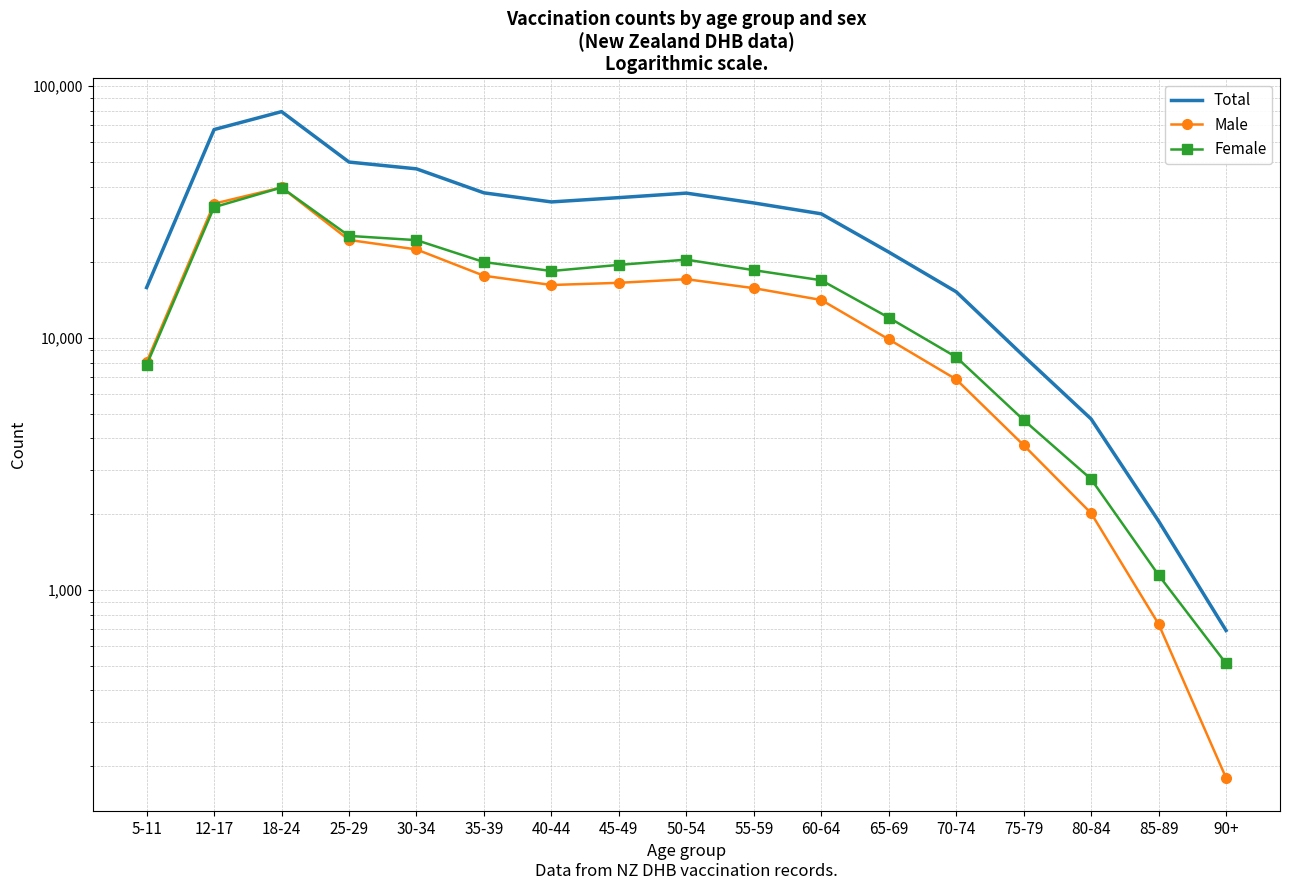

What is the maximum value shown in the chart?

79286